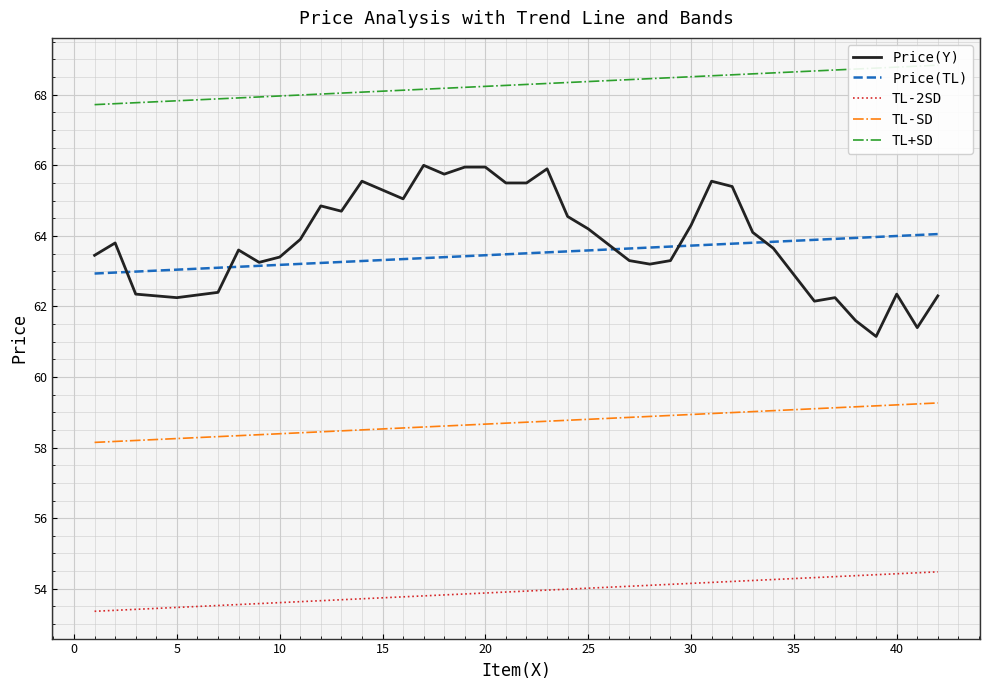

At how many categories does at least one series exceed 61?

40